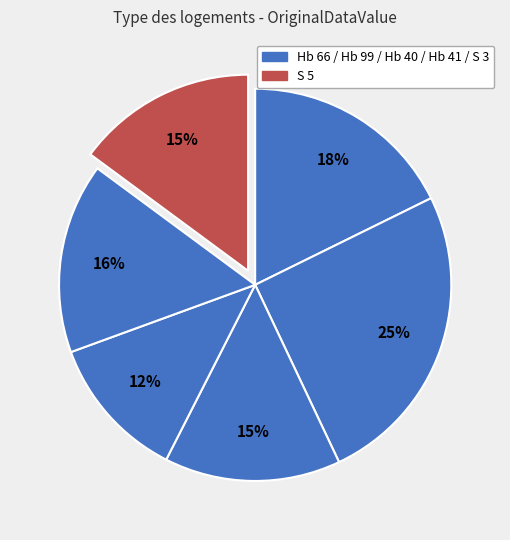

Count the number of slices in the pie.

6